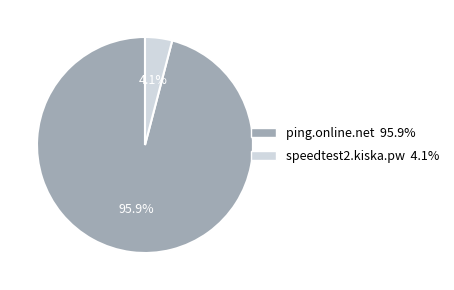

Which slice is the largest?

ping.online.net